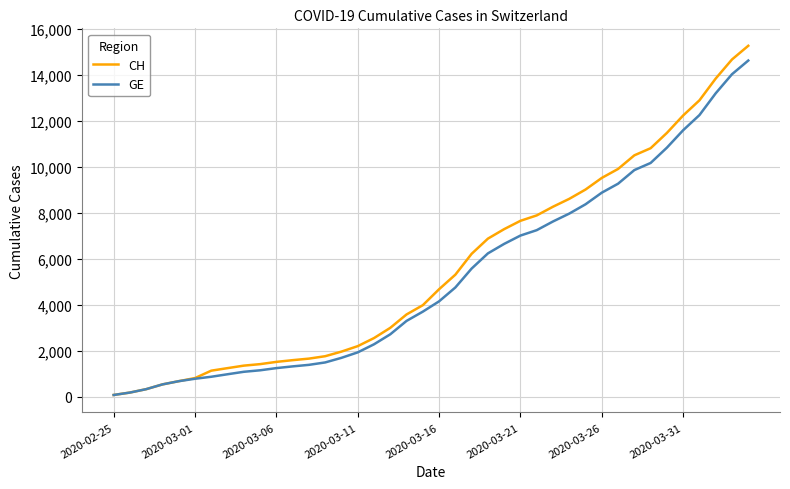

What is the difference between the maximum and second lowest values in the CH series?

15090